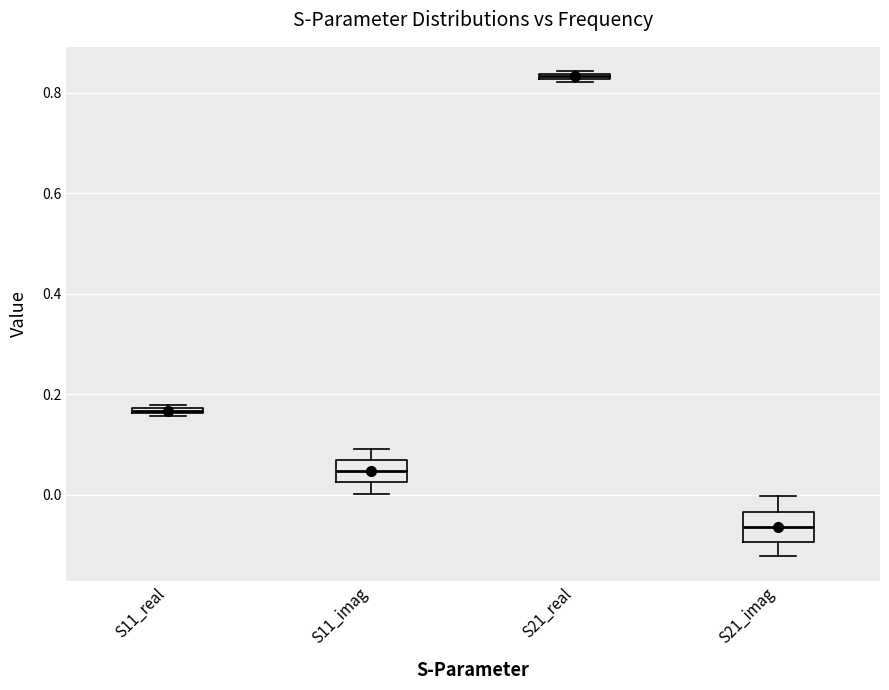

Which box has the highest median line?

S21_real